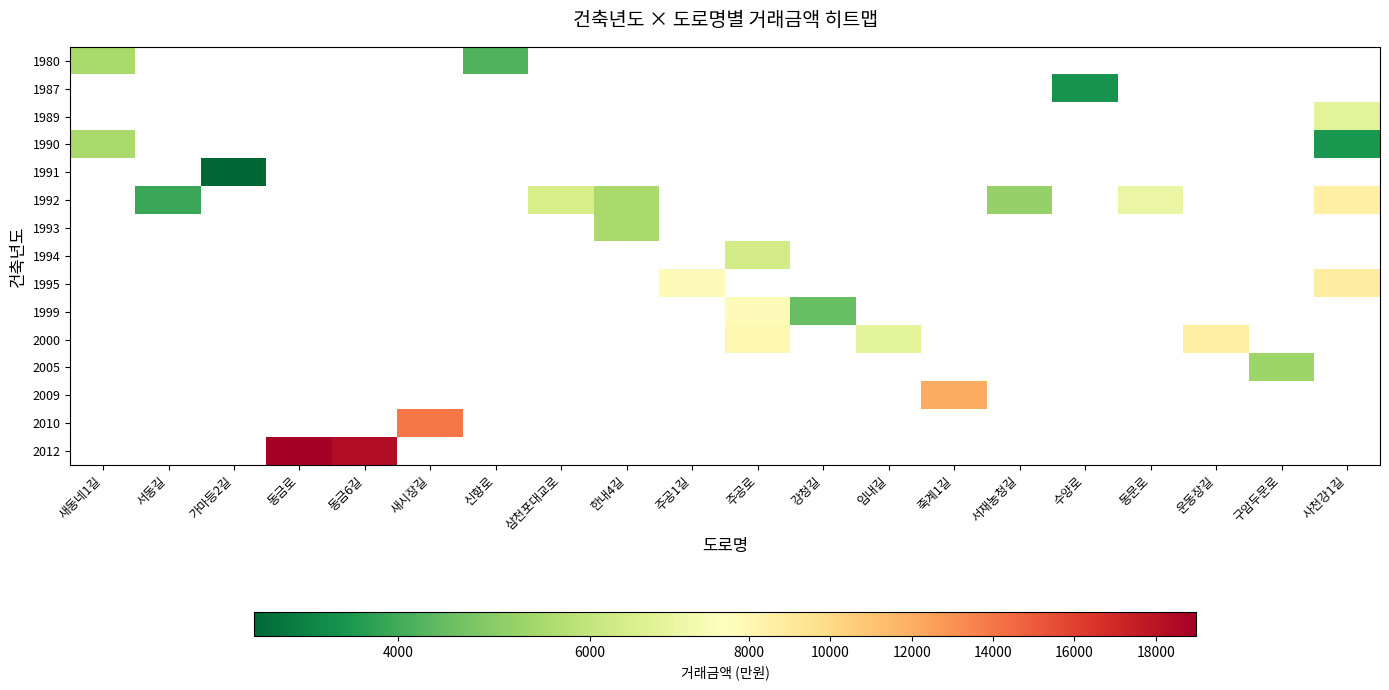

What is the minimum value shown in the chart?

2500.0